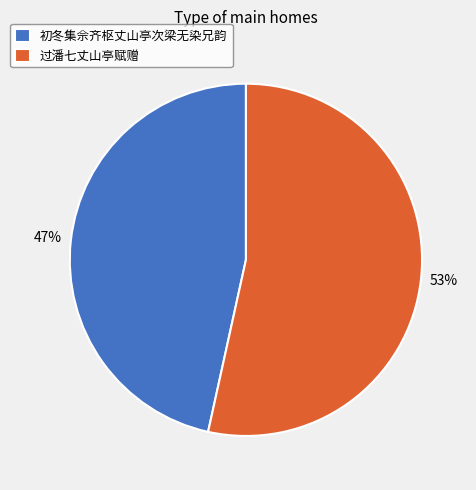

What is the smallest slice in the pie chart?

初冬集佘齐枢丈山亭次梁无染兄韵